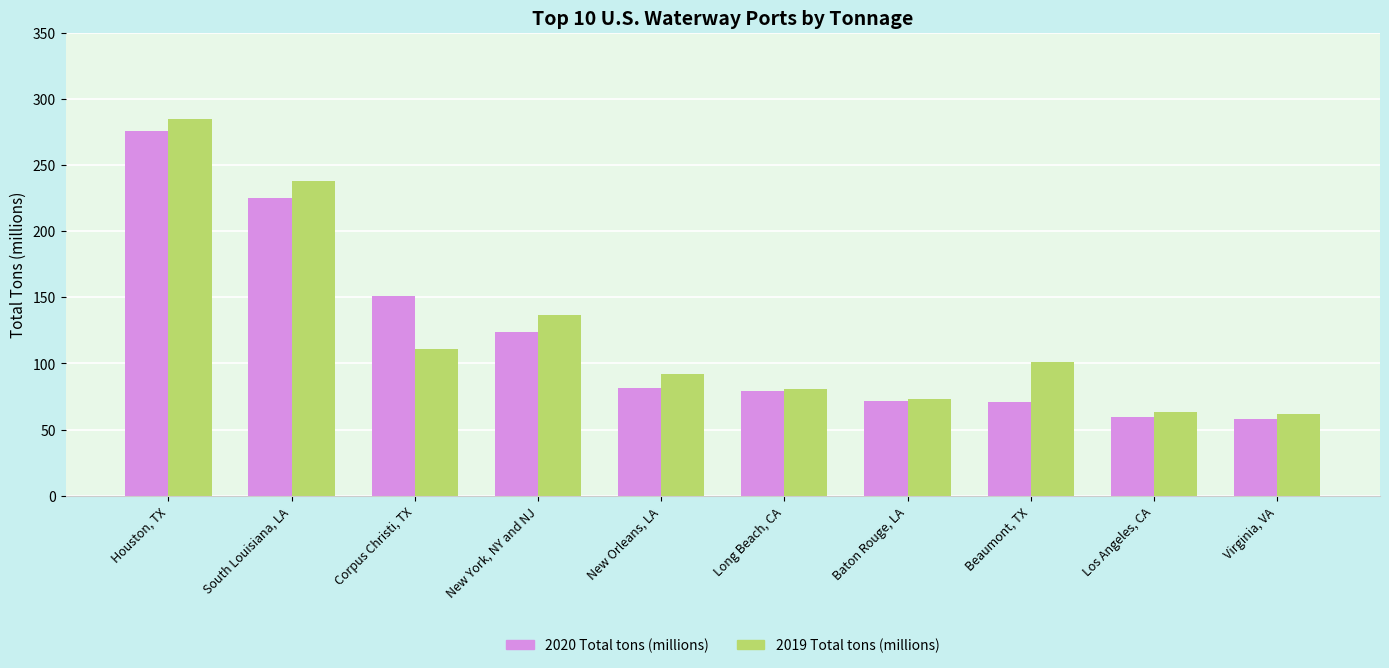

Are the bars horizontal?

No